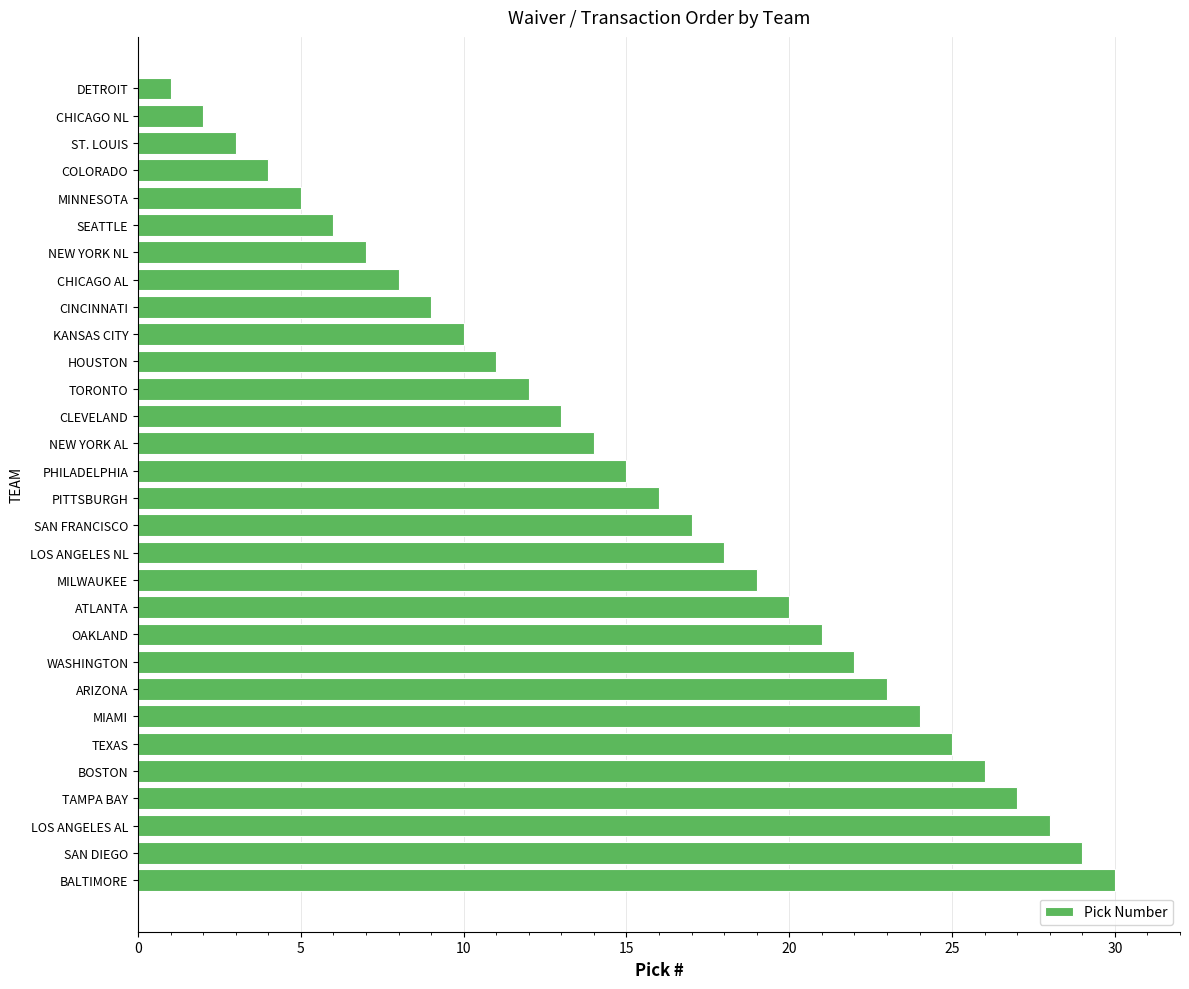

What is the average value?

16